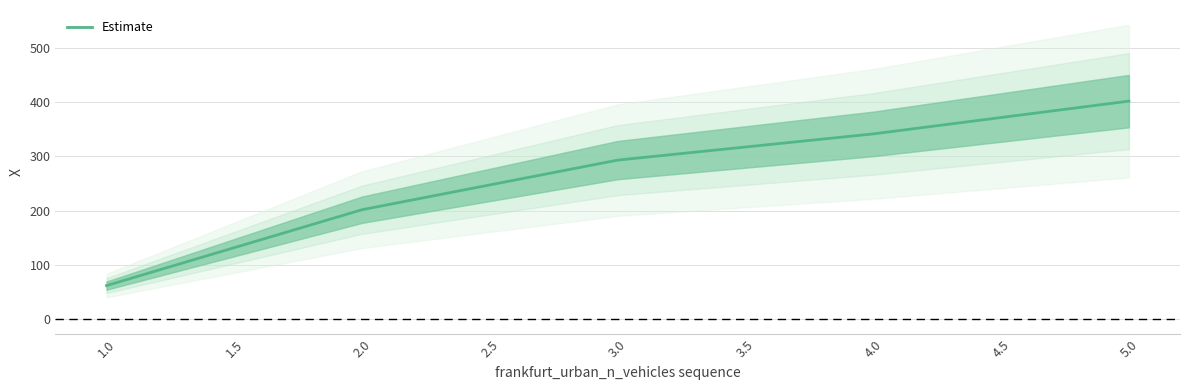

Does the chart display data point markers on the line(s)?

No